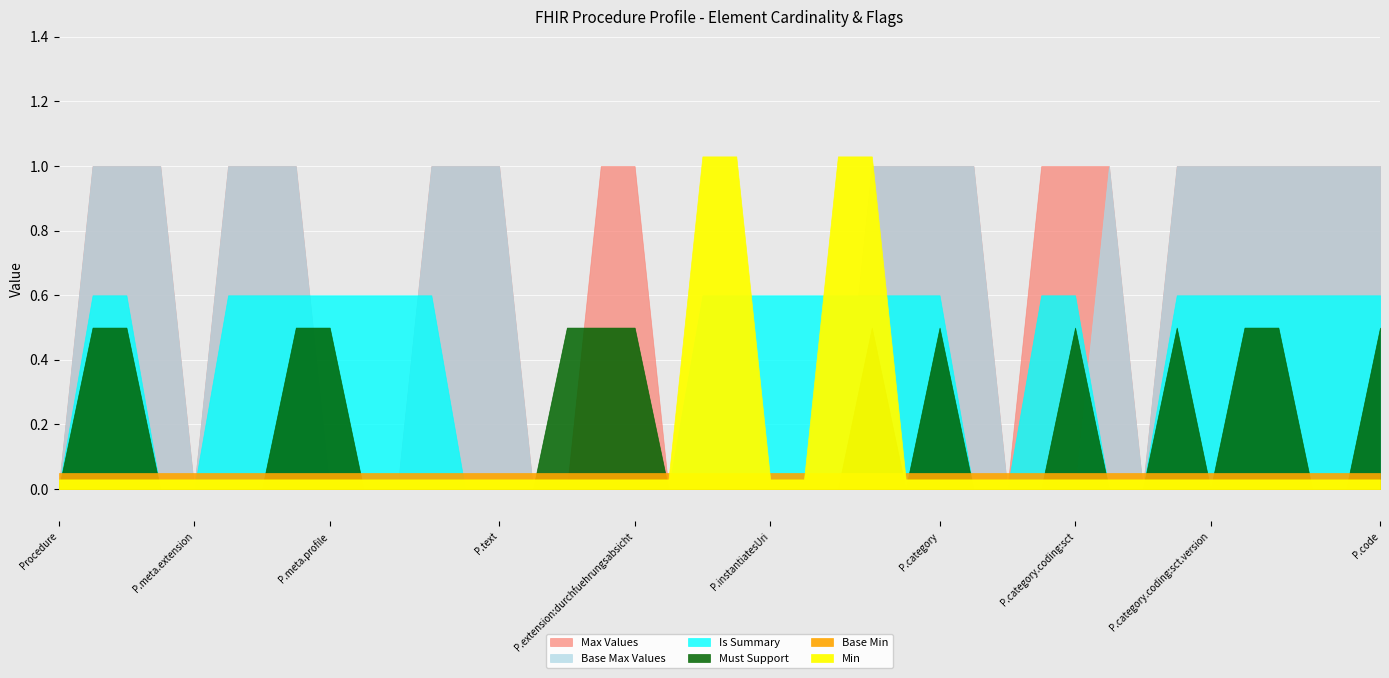

Does the chart display data point markers on the line(s)?

No